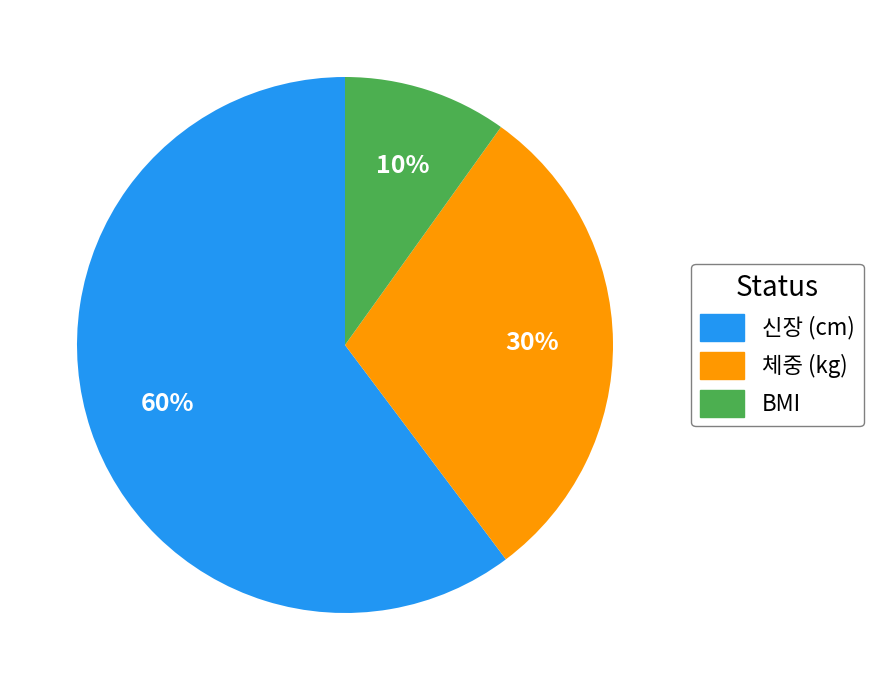

Combined, do BMI and 신장 (cm) account for over 50%?

Yes